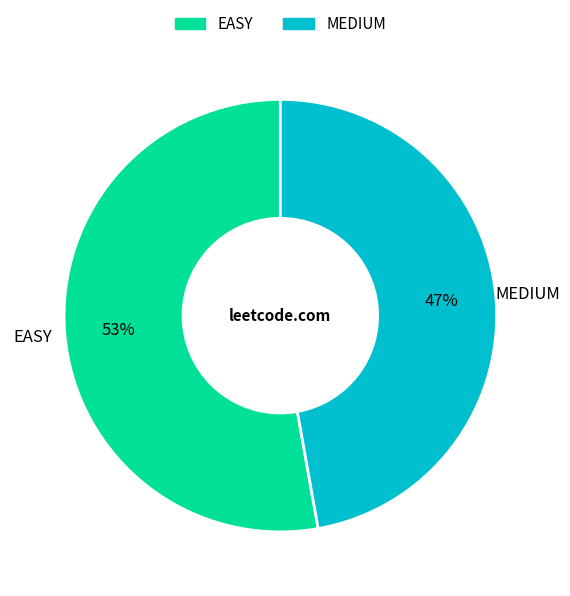

To the nearest percent, what is the difference between the EASY and MEDIUM slice percentages?

6%